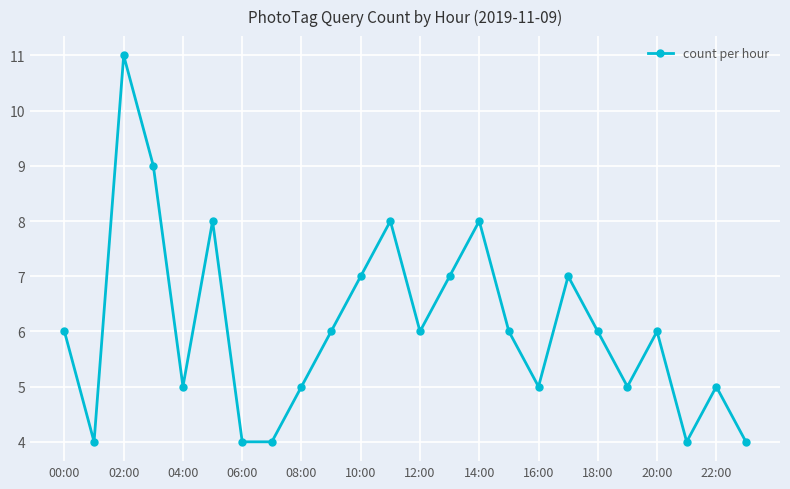

How many distinct data groups are displayed?

1